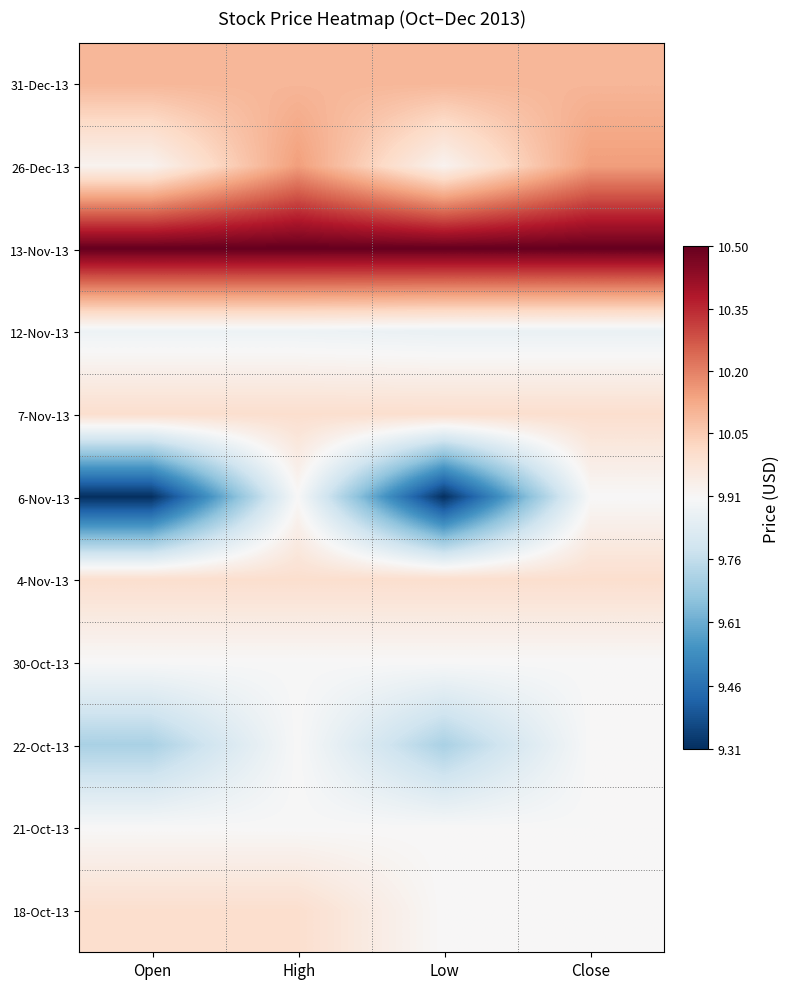

At Close, list the series in order from smallest to largest.

12-Nov-13, 6-Nov-13, 30-Oct-13, 22-Oct-13, 21-Oct-13, 18-Oct-13, 7-Nov-13, 4-Nov-13, 31-Dec-13, 26-Dec-13, 13-Nov-13